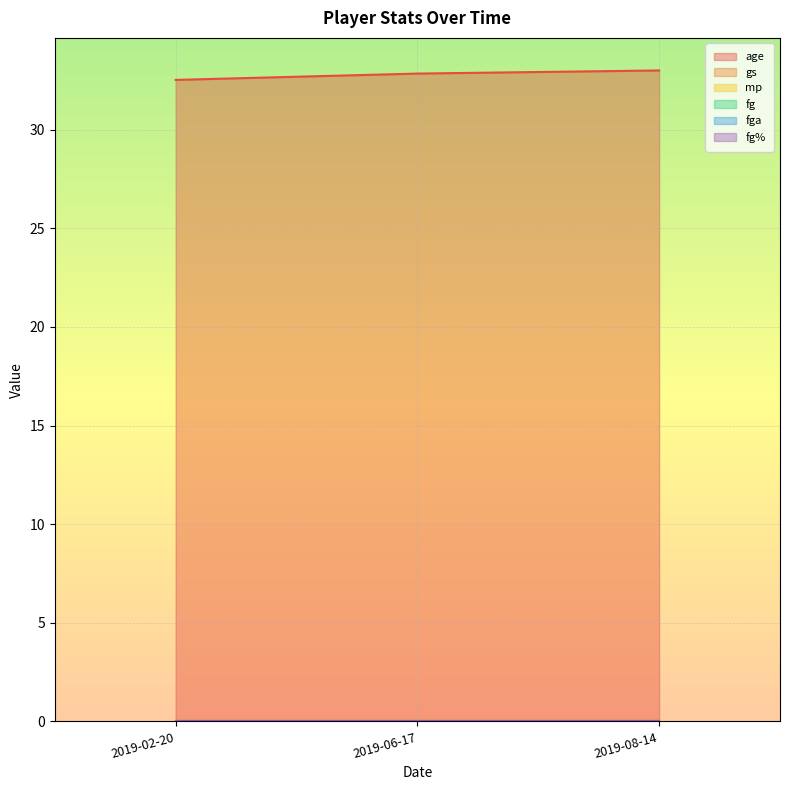

At how many categories does at least one series exceed 31?

3